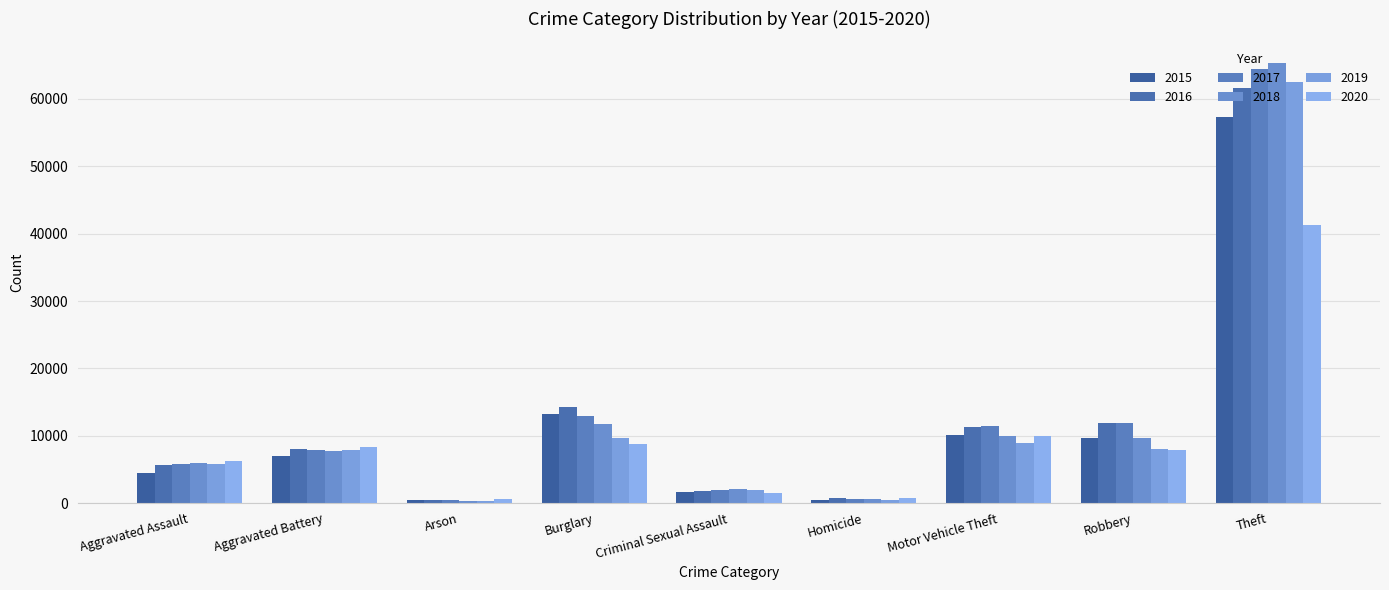

Is the value of 2017 at Aggravated Assault greater than the value of 2016 at Arson?

Yes